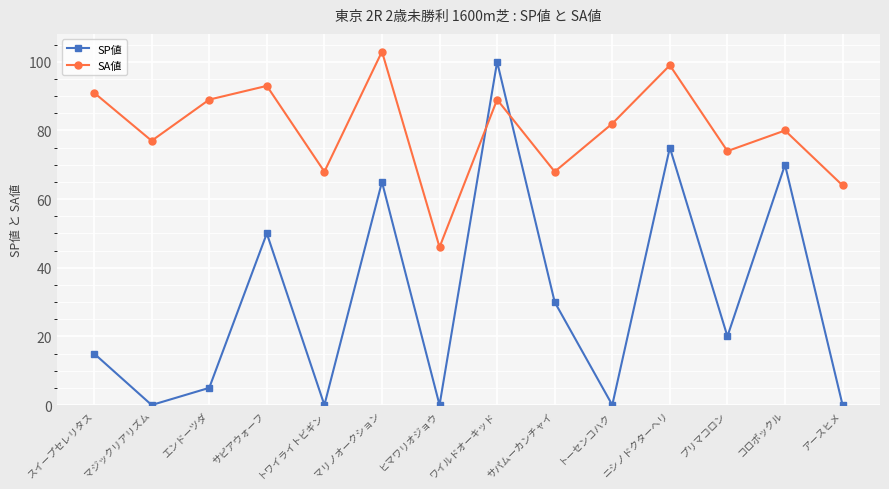

In SA値, how many points are higher than both neighbors (excluding endpoints)?

5